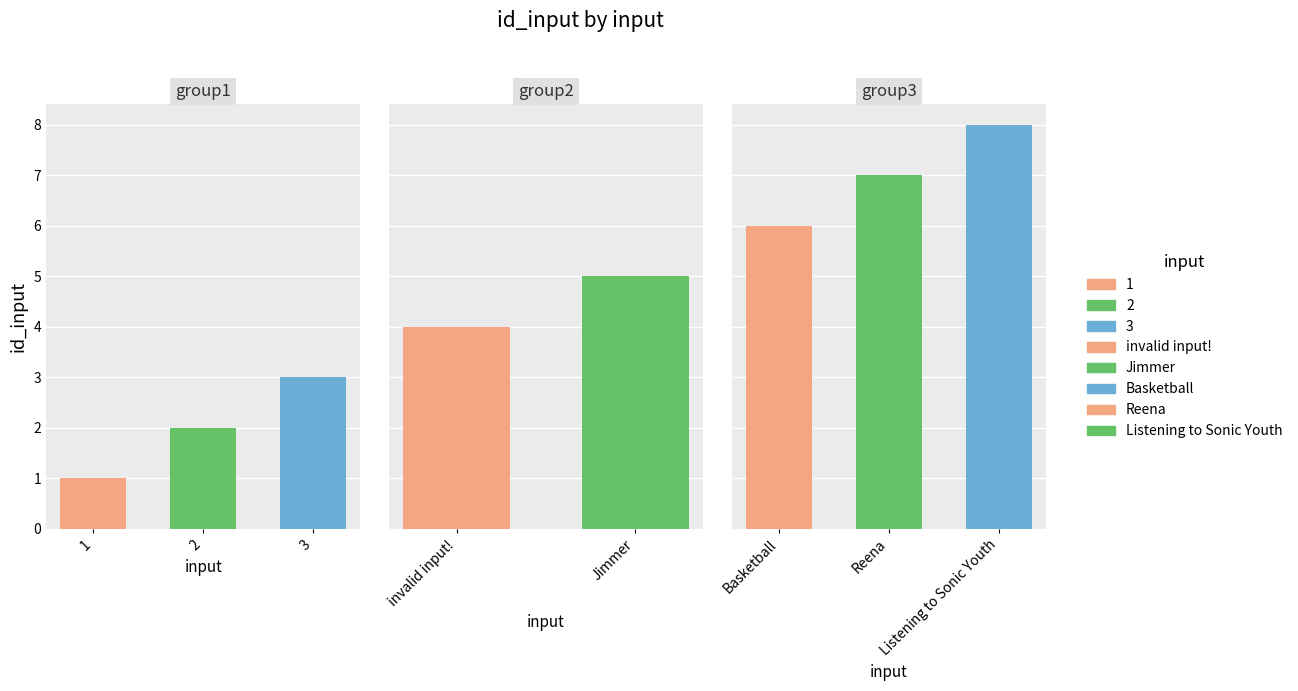

What position from the left is Reena?

7